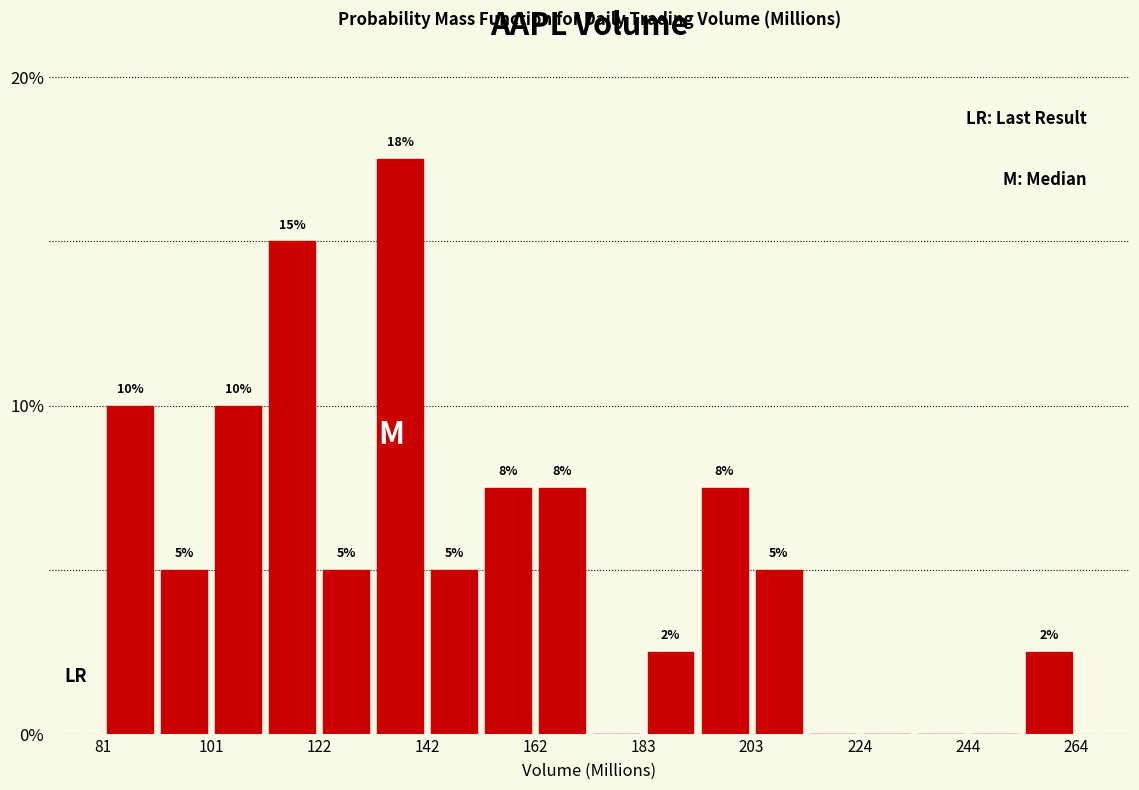

Read against the x-axis, roughly where is the centre of the tallest bar?

135